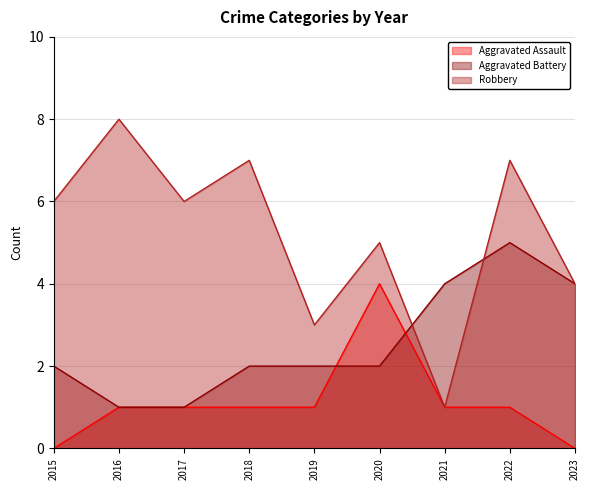

At which category does the chart reach its minimum across all series?

2015